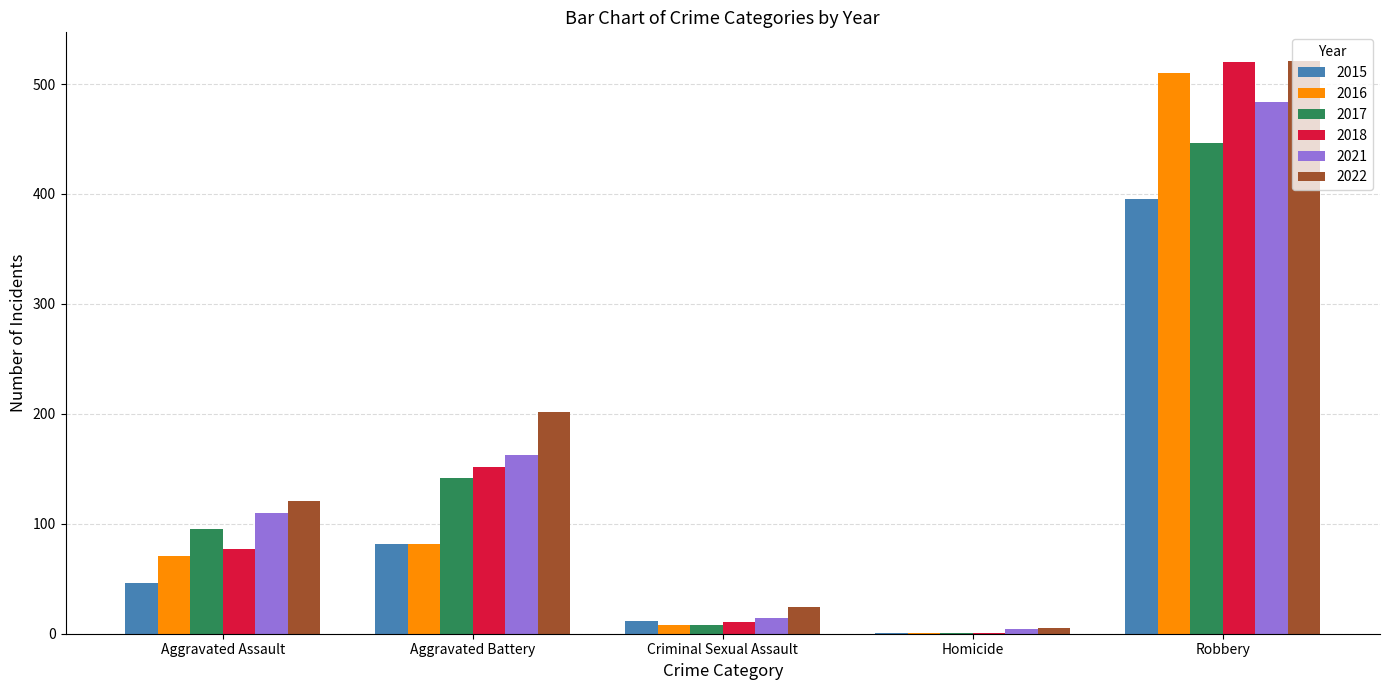

Count the number of categories in the chart.

5